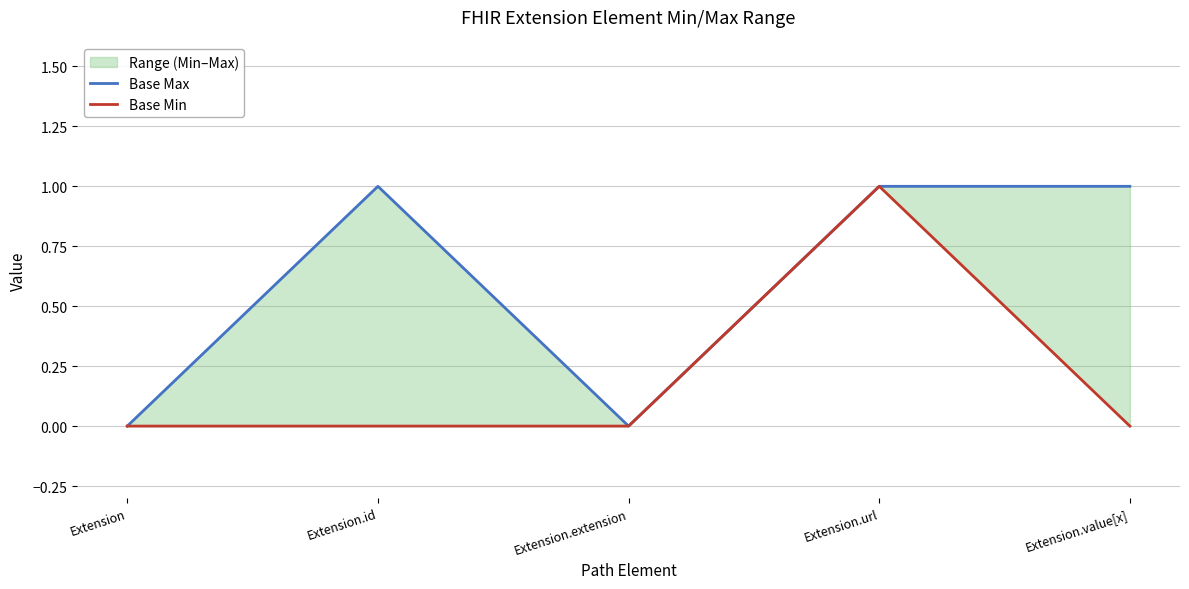

At Extension, list the series in order from largest to smallest.

Base Max, Base Min